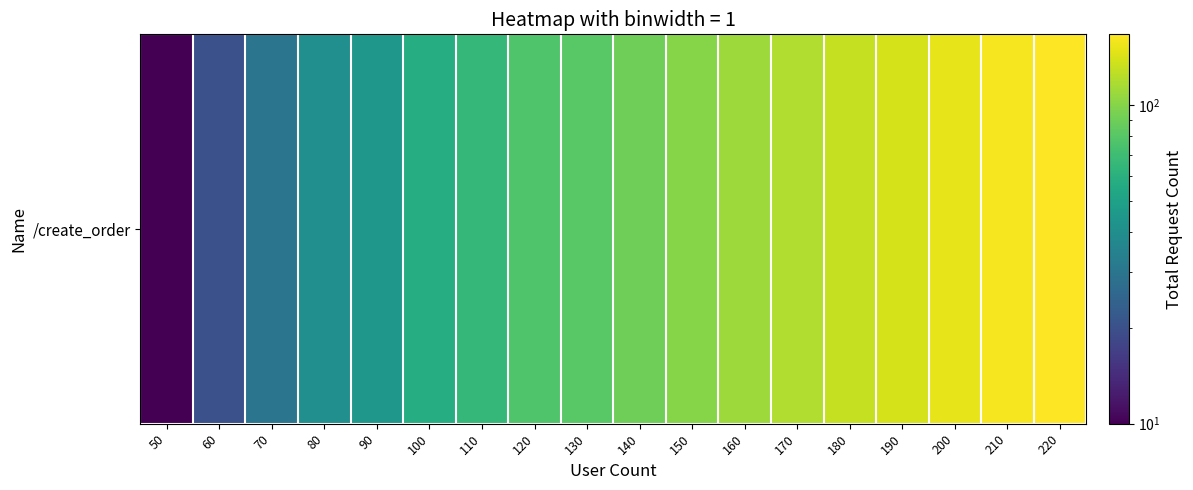

Count the number of categories in the chart.

18